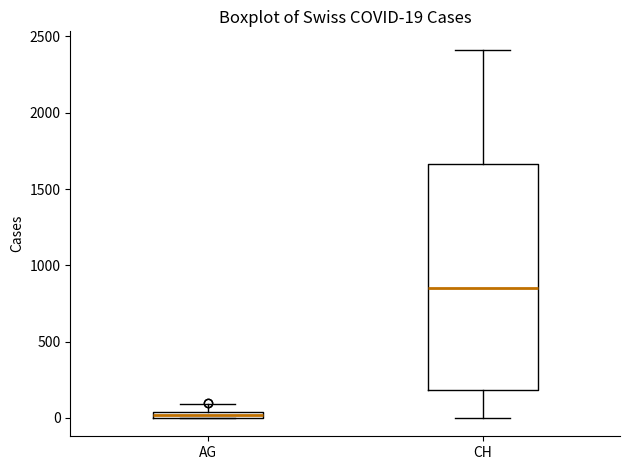

Which box is the tallest, from its lower edge to its upper edge?

CH